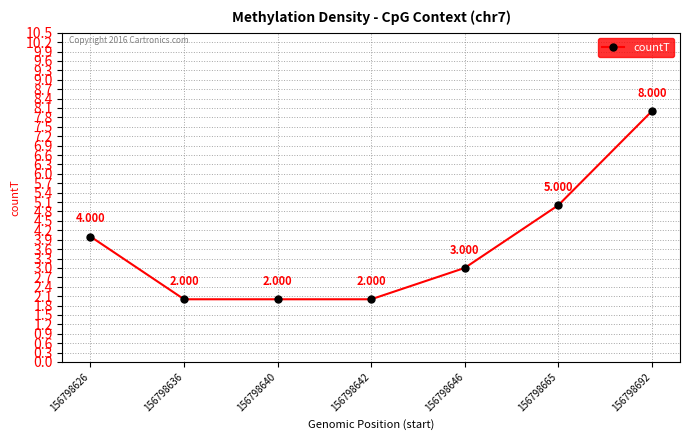

True or false: the data has more than 2 interior local peaks.

False